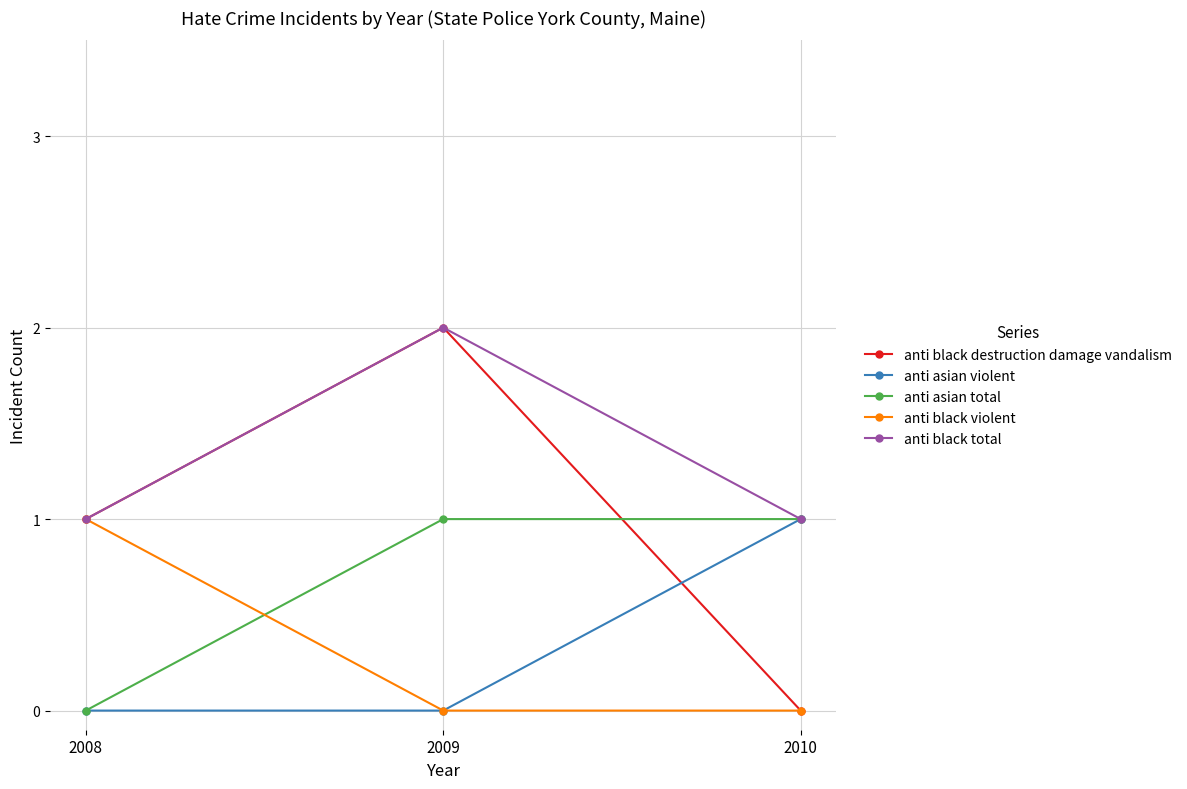

Which series changed the most between 2009 and 2010?

anti black destruction damage vandalism